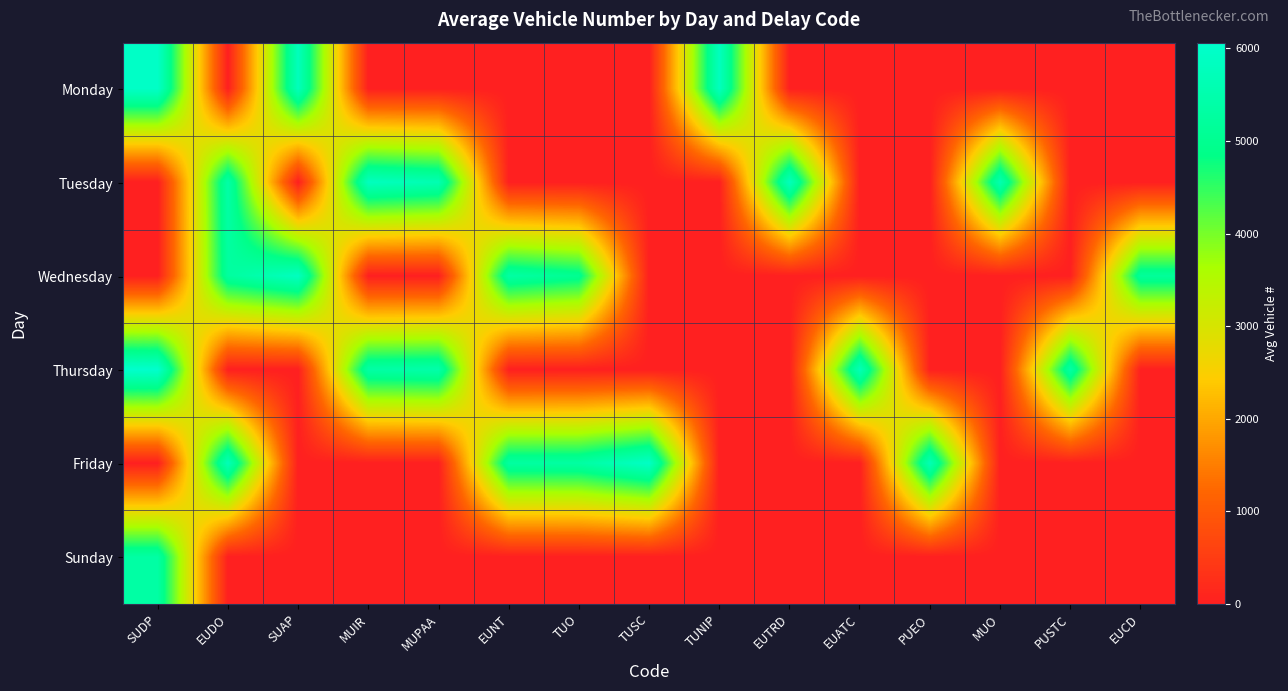

Reading left to right, extract all data points from this chart.

Monday: SUDP=5961	EUDO=0	SUAP=5756	MUIR=0	MUPAA=0	EUNT=0	TUO=0	TUSC=0	TUNIP=5811	EUTRD=0	EUATC=0	PUEO=0	MUO=0	PUSTC=0	EUCD=0
Tuesday: SUDP=0	EUDO=5396	SUAP=0	MUIR=5806	MUPAA=5584	EUNT=0	TUO=0	TUSC=0	TUNIP=0	EUTRD=5786	EUATC=0	PUEO=0	MUO=5581	PUSTC=0	EUCD=0
Wednesday: SUDP=0	EUDO=5248	SUAP=5836	MUIR=0	MUPAA=0	EUNT=5335	TUO=5026	TUSC=0	TUNIP=0	EUTRD=0	EUATC=0	PUEO=0	MUO=0	PUSTC=0	EUCD=5166
Thursday: SUDP=6061	EUDO=0	SUAP=0	MUIR=5362	MUPAA=5446	EUNT=0	TUO=0	TUSC=0	TUNIP=0	EUTRD=0	EUATC=5706	PUEO=0	MUO=0	PUSTC=5369	EUCD=0
Friday: SUDP=0	EUDO=5701	SUAP=0	MUIR=0	MUPAA=0	EUNT=5283	TUO=5312	TUSC=5926	TUNIP=0	EUTRD=0	EUATC=0	PUEO=5651	MUO=0	PUSTC=0	EUCD=0
Sunday: SUDP=5330	EUDO=0	SUAP=0	MUIR=0	MUPAA=0	EUNT=0	TUO=0	TUSC=0	TUNIP=0	EUTRD=0	EUATC=0	PUEO=0	MUO=0	PUSTC=0	EUCD=0